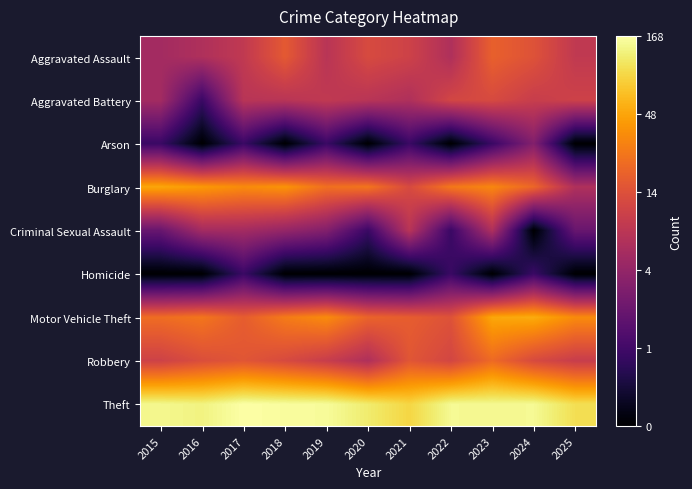

How many categories are shown in the chart?

11